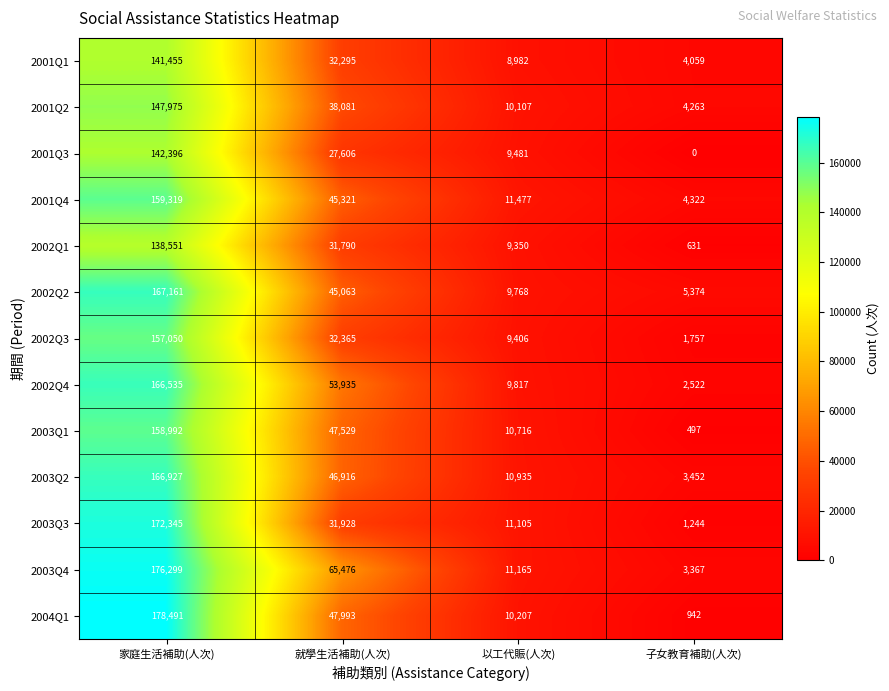

Which series has the largest total across all categories?

2003Q4